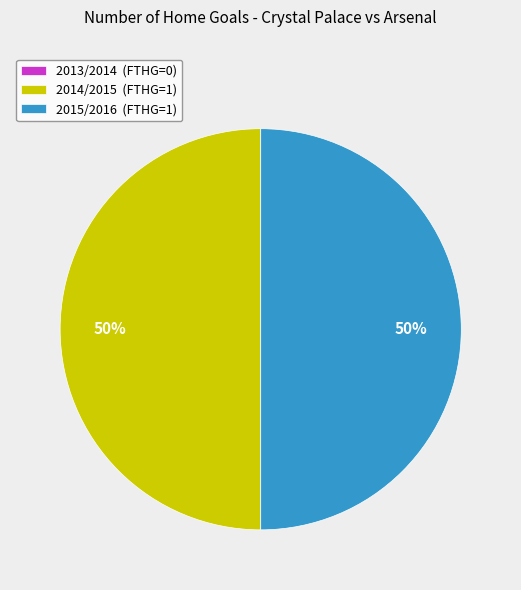

To the nearest percent, what is the difference between the largest and smallest slice percentages?

50%